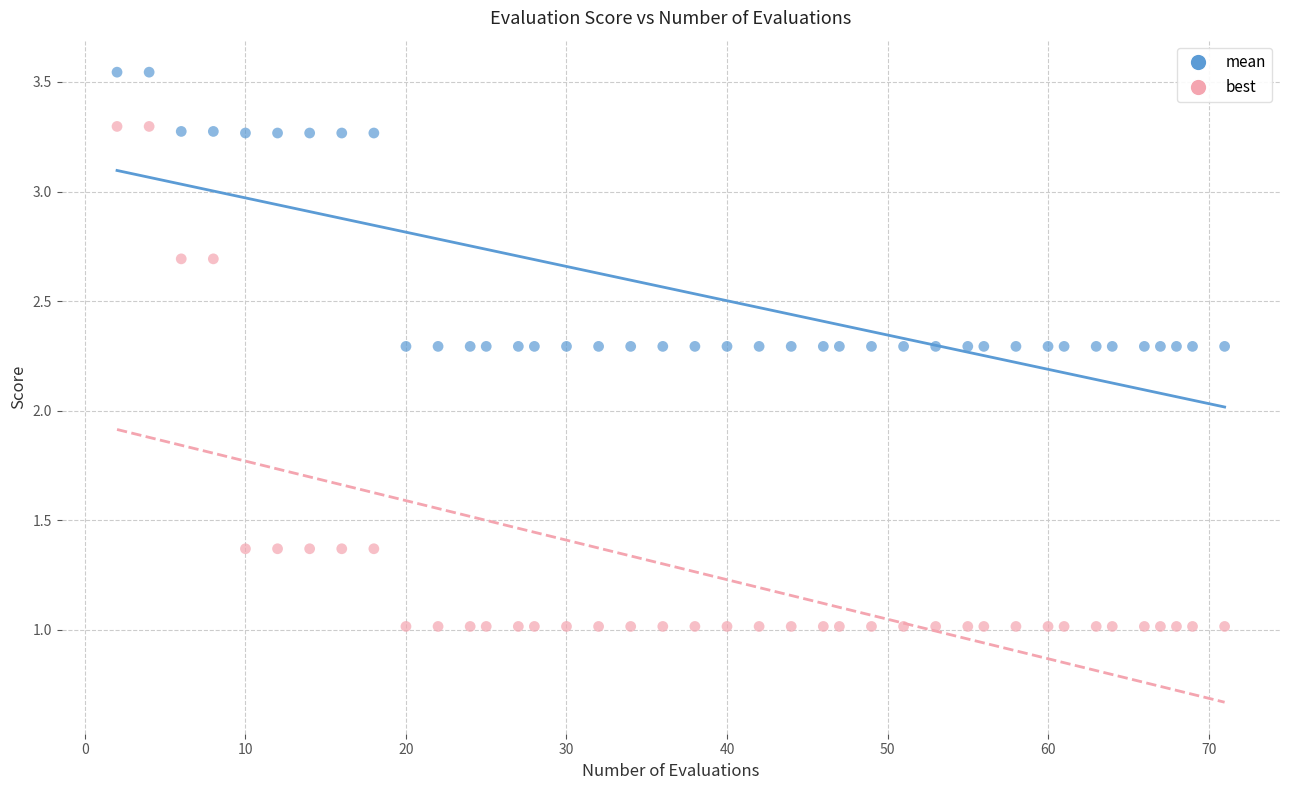

Which series reaches the minimum Y coordinate?

best